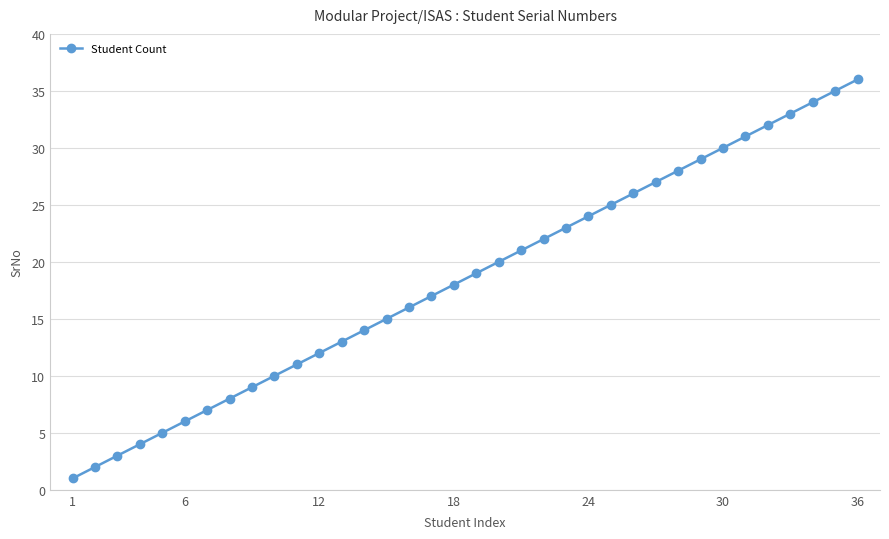

True or false: the data has more than 2 interior local peaks.

False